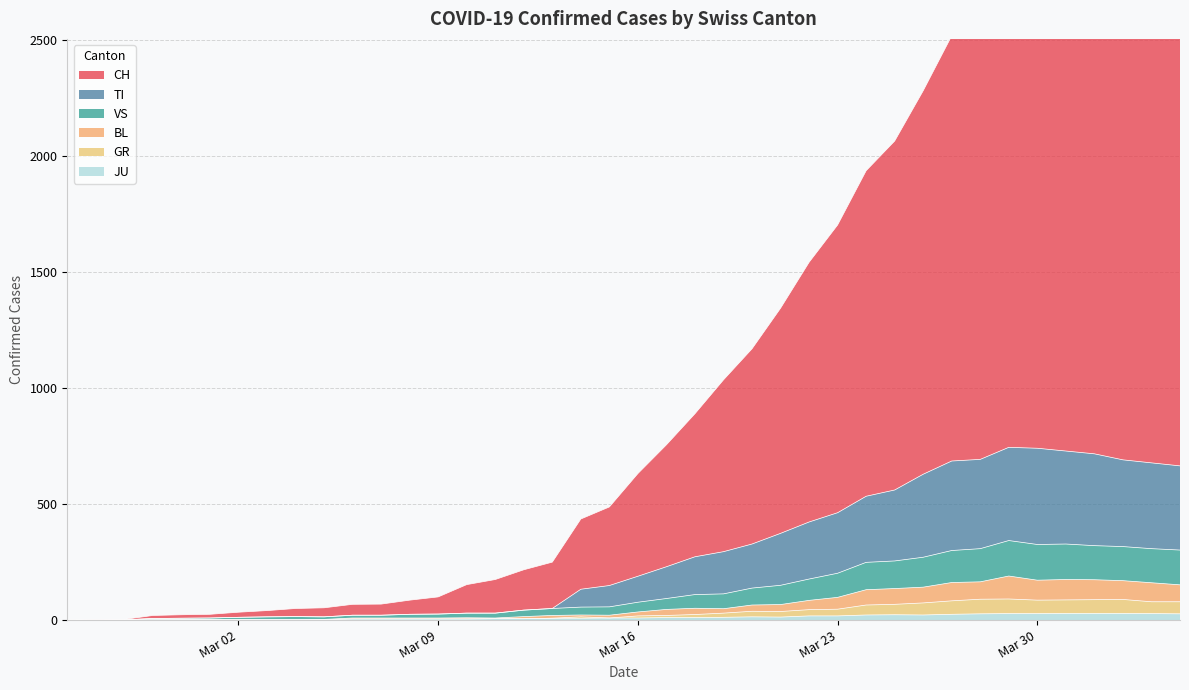

What are all the series names shown in the legend?

CH, TI, VS, GR, BL, JU